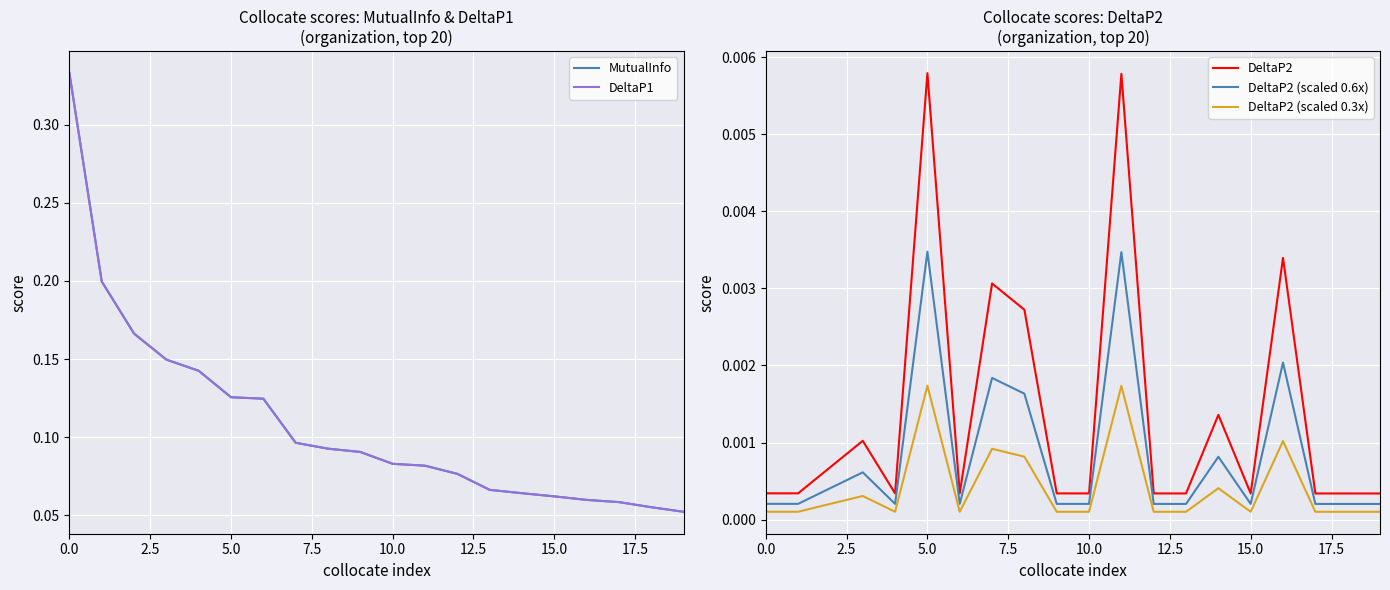

True or false: DeltaP2 (scaled 0.6x) and DeltaP2 intersect in this chart.

False